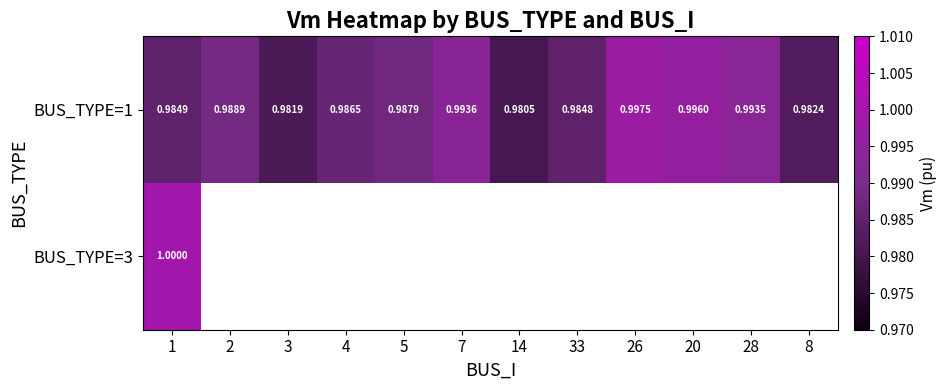

At which category is the sum across all series the highest?

1